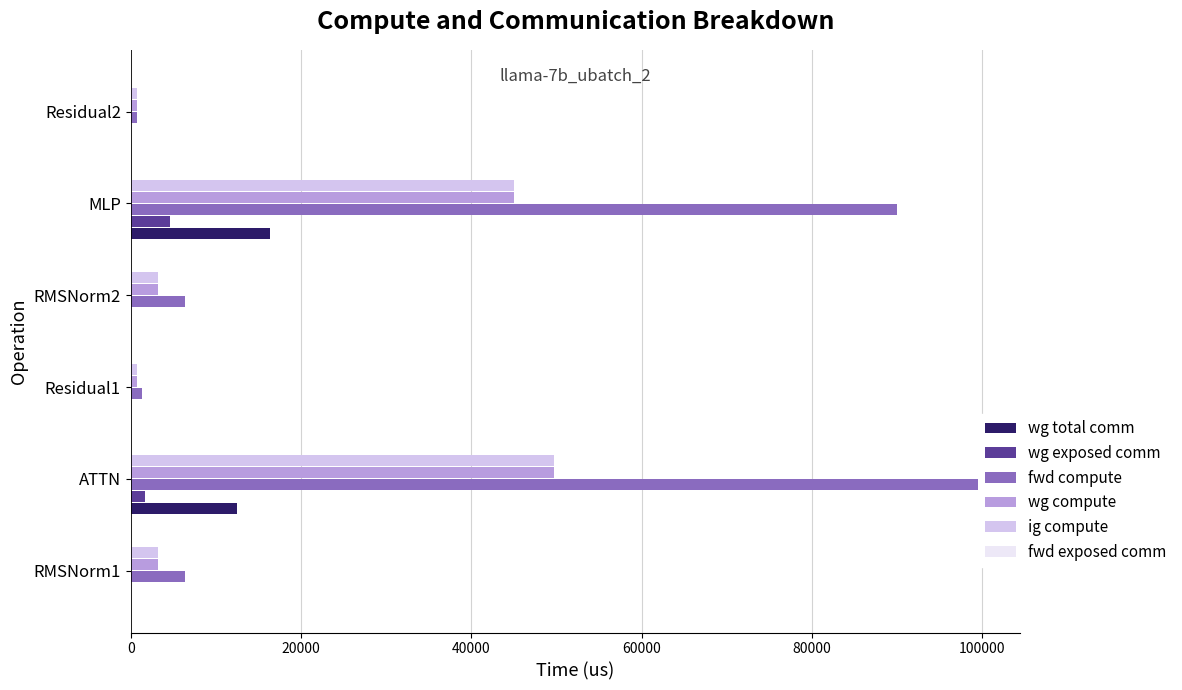

Which series has the largest range (max minus min)?

fwd compute